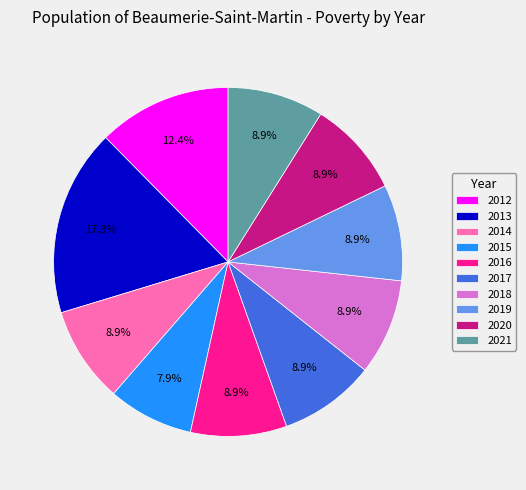

Which slice is the smallest?

2015